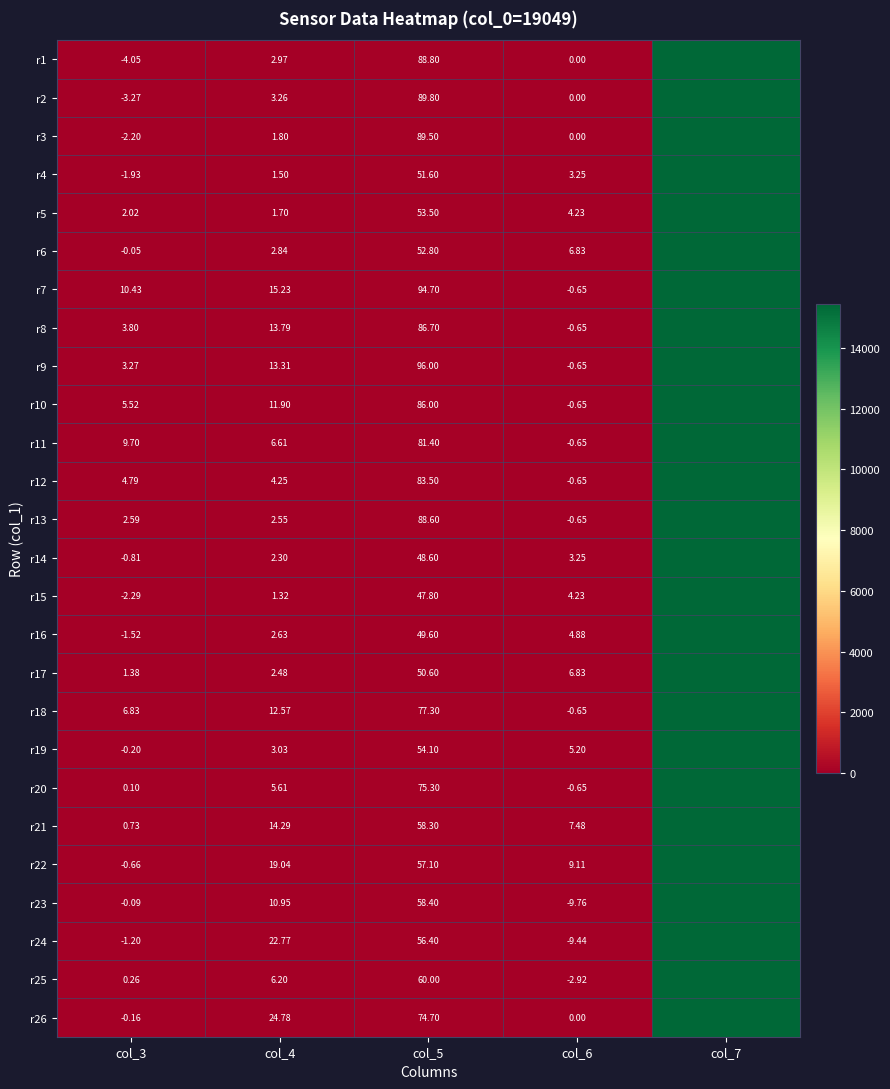

The value of r4 at col_6 is 5.5. True or false?

False